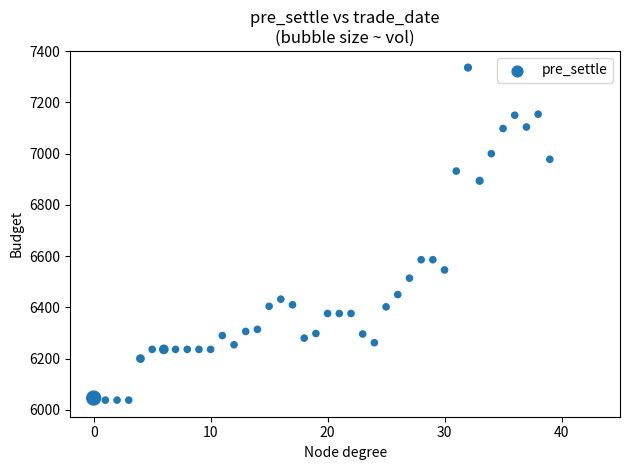

What is the range of Y values (max minus min)?

1298